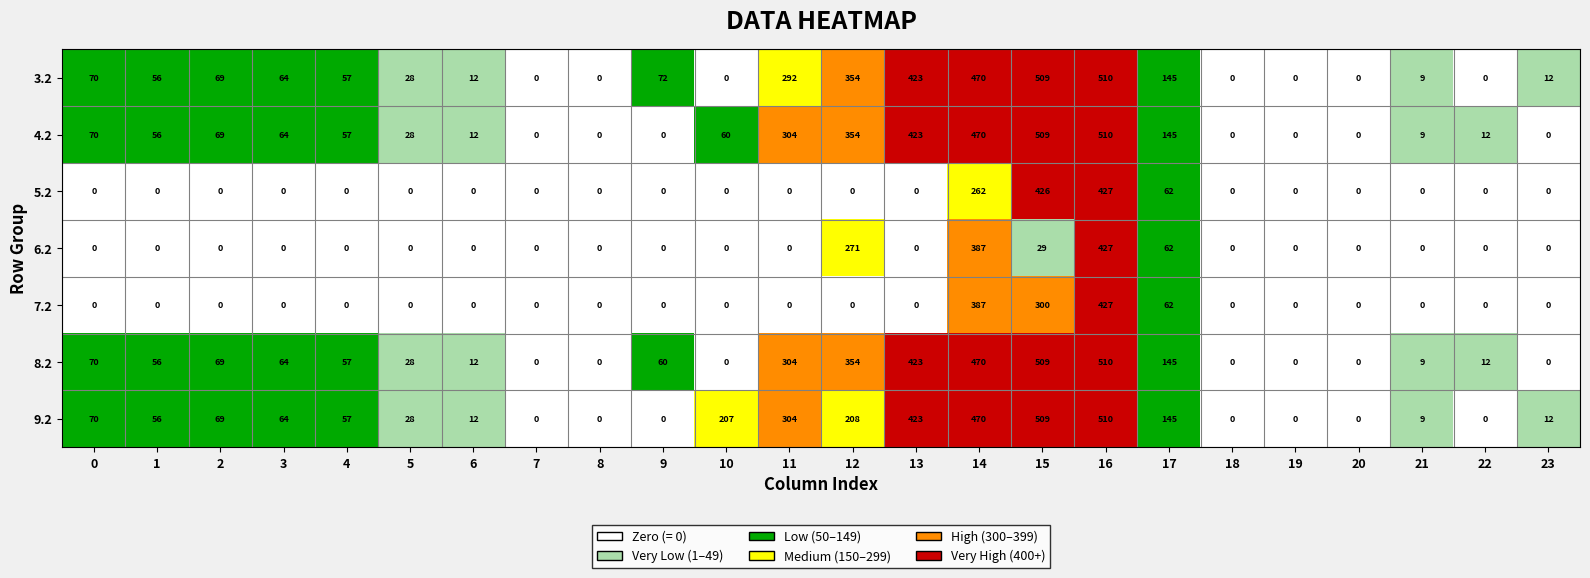

At which label does 8.2 reach its peak?

16